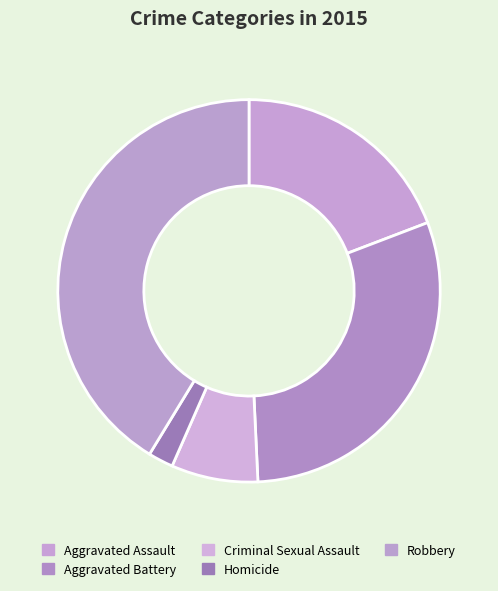

To the nearest percent, what percentage of the pie is Homicide?

2%